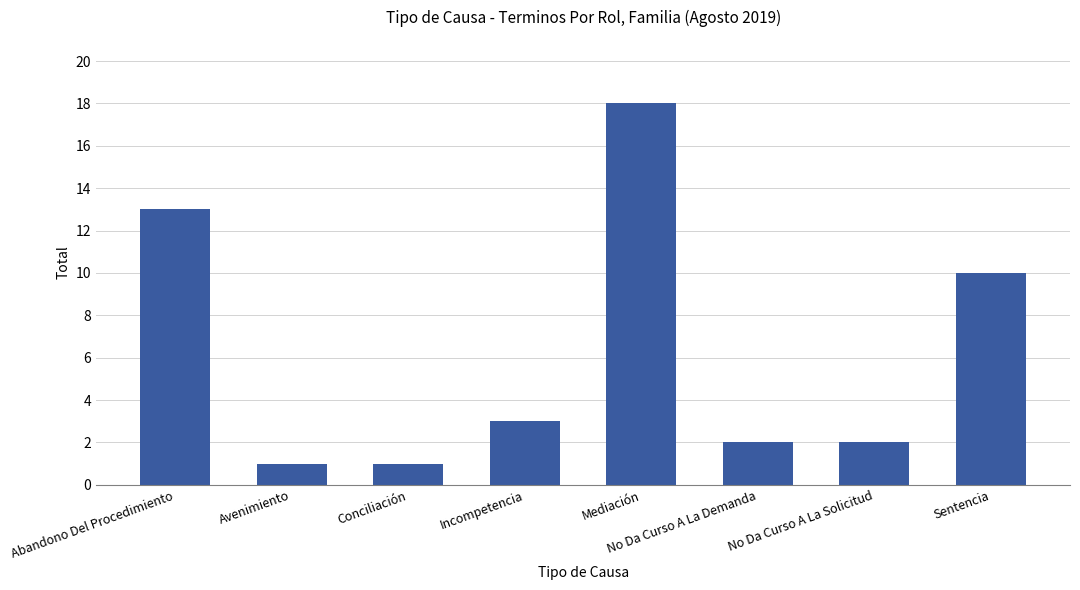

At which label is the value closest to 9?

Sentencia